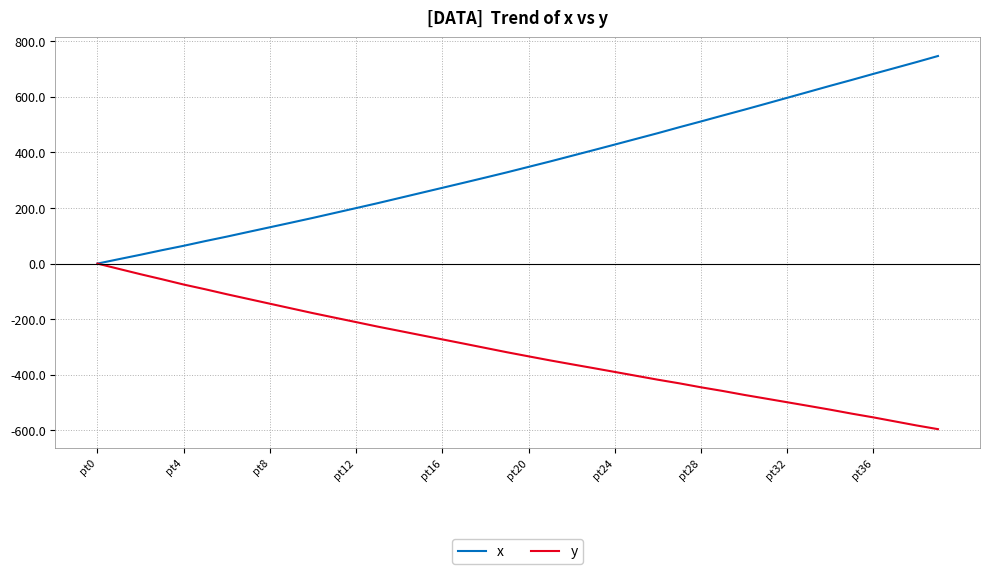

Rank the series by their average value, from highest to lowest.

x, y